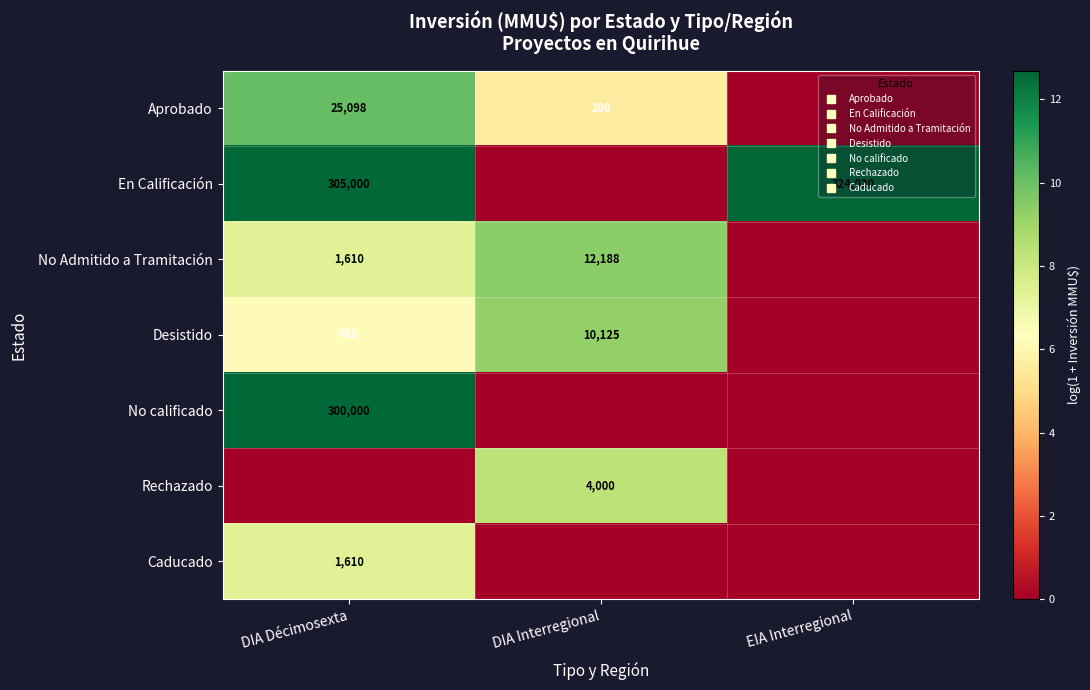

At which label is Aprobado closest to 5?

DIA Interregional